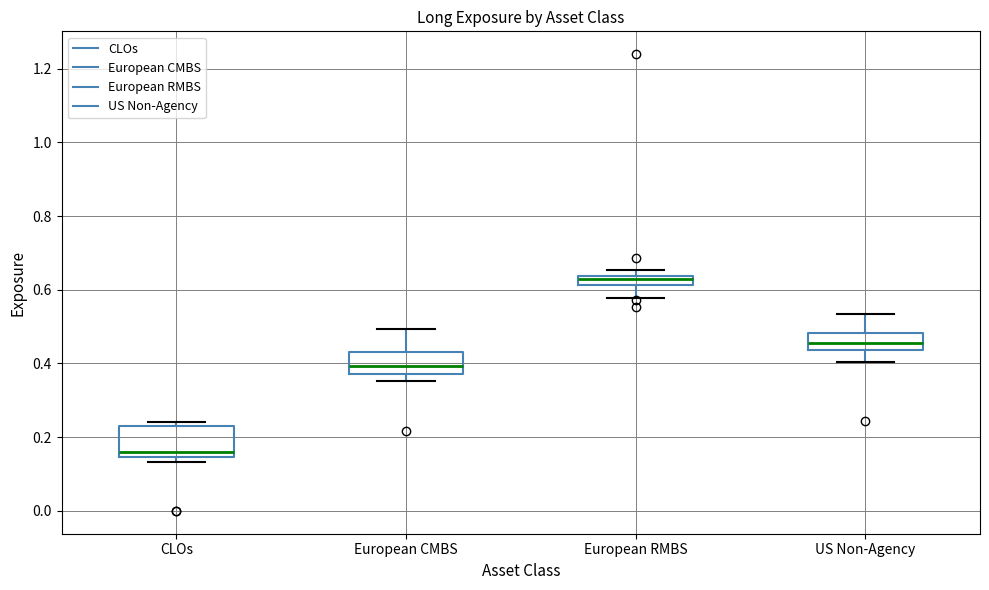

Which box has the highest median line?

European RMBS